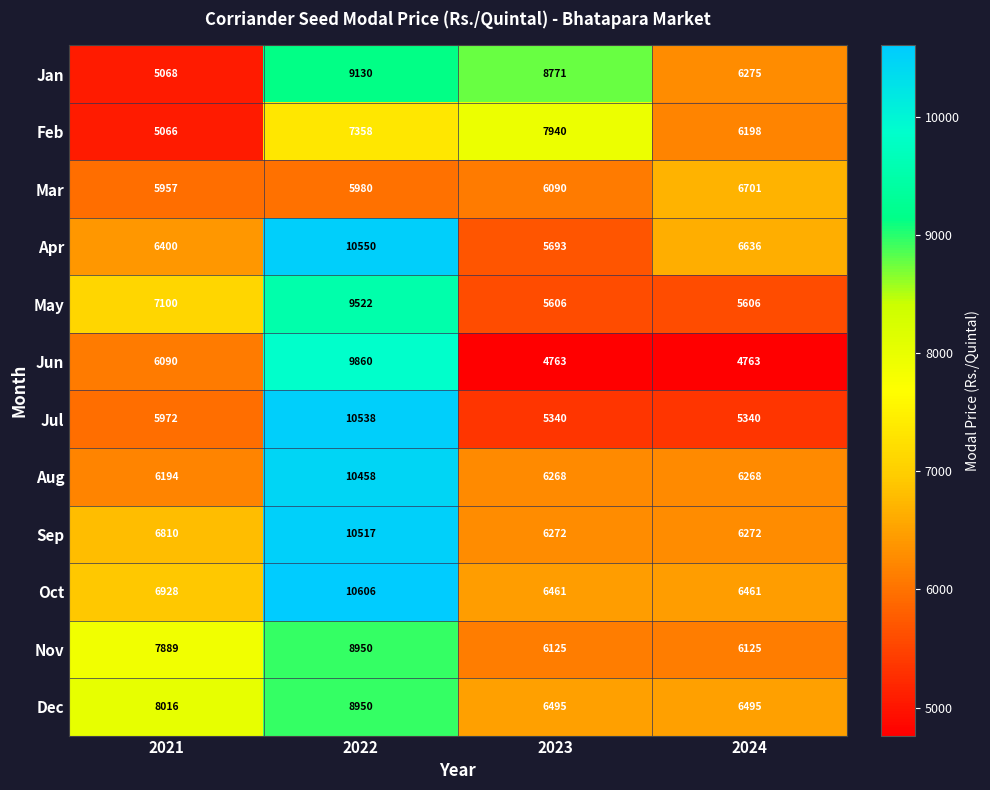

Rank the series at 2021 from highest to lowest value.

Dec, Nov, May, Oct, Sep, Apr, Aug, Jun, Jul, Mar, Jan, Feb